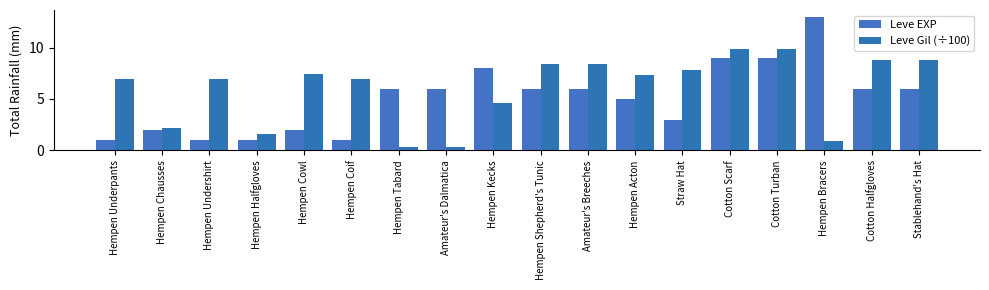

How many categories are shown in the chart?

18